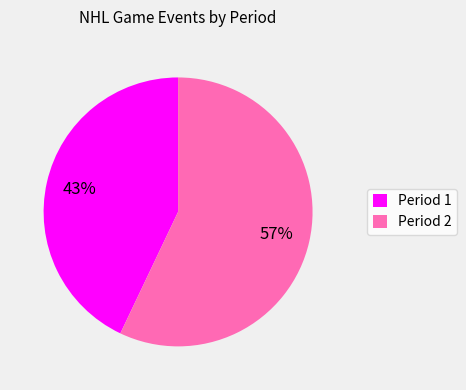

Does Period 2 account for over 50% of the chart?

Yes